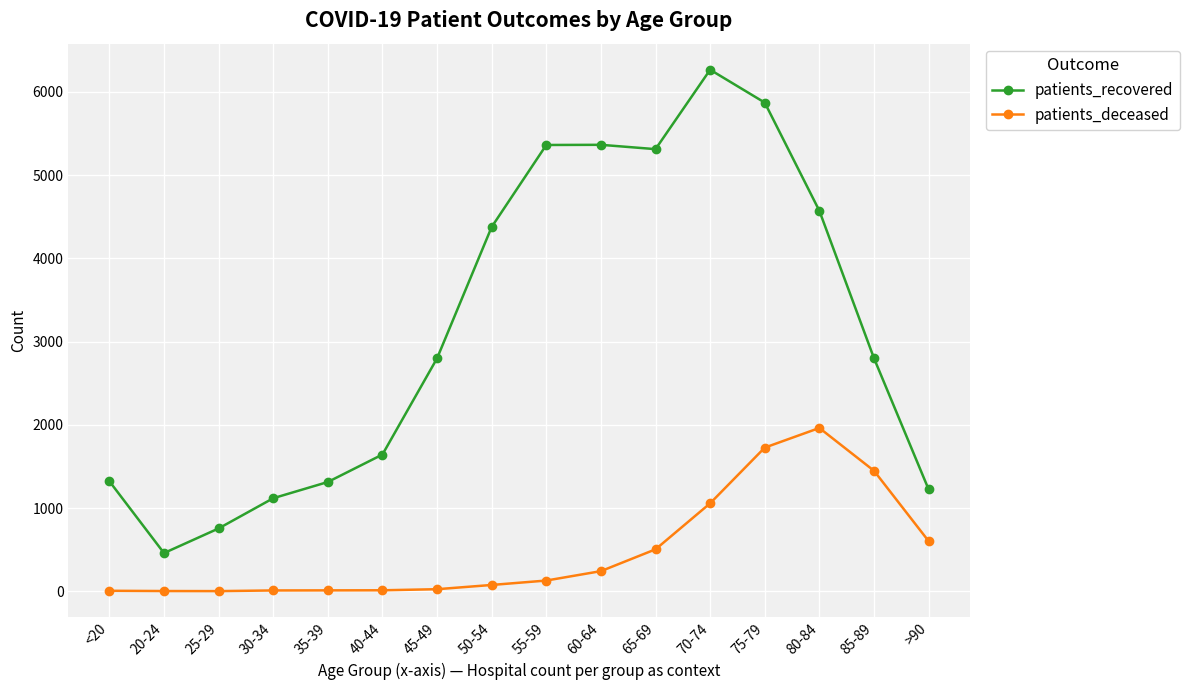

At which label does patients_recovered reach its peak?

70-74